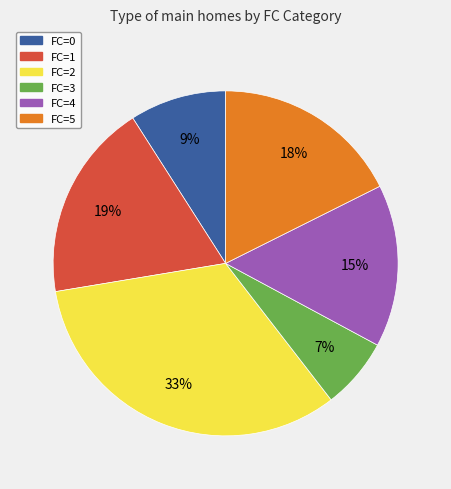

Do FC=3 and FC=2 together represent more than half of the pie?

No